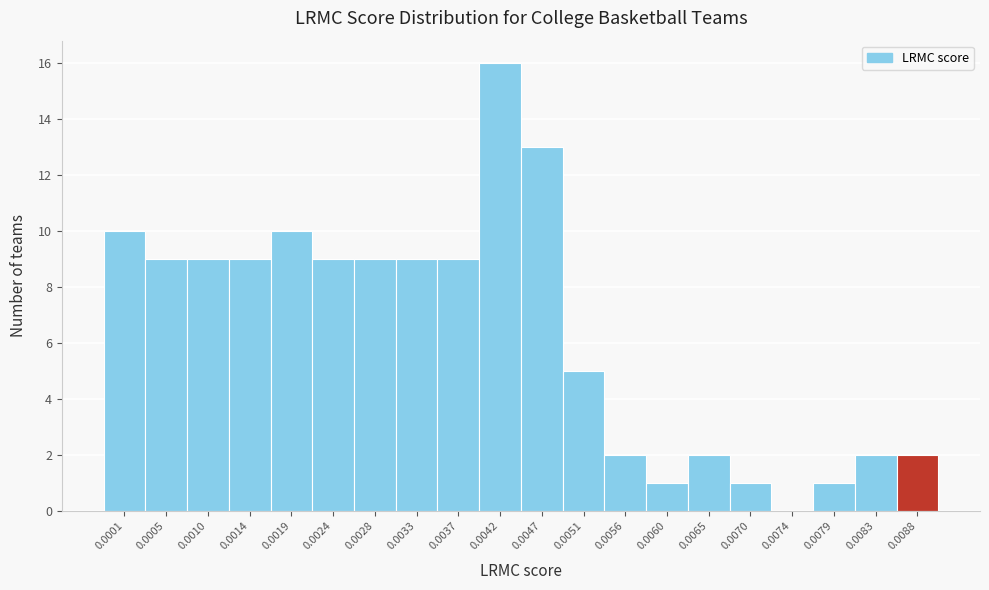

Reading left to right, list all the values displayed in this chart.

0.0001=10	0.0005=9	0.0010=9	0.0014=9	0.0019=10	0.0024=9	0.0028=9	0.0033=9	0.0037=9	0.0042=16	0.0047=13	0.0051=5	0.0056=2	0.0060=1	0.0065=2	0.0070=1	0.0074=0	0.0079=1	0.0083=2	0.0088=2